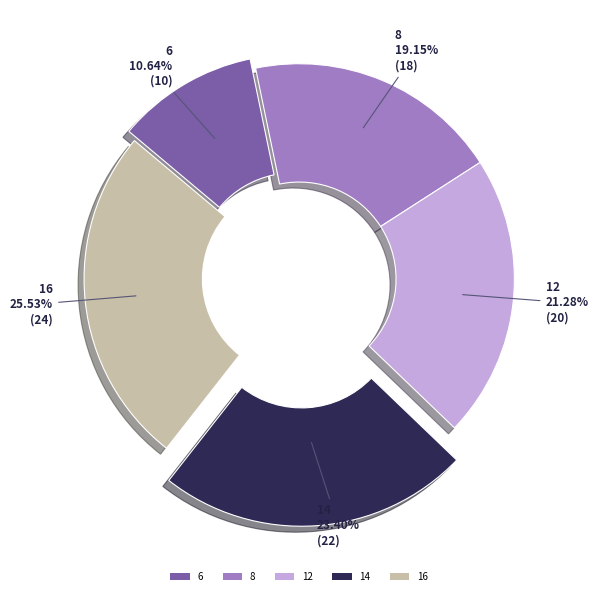

What percentage is the 12 slice, to the nearest percent?

21%